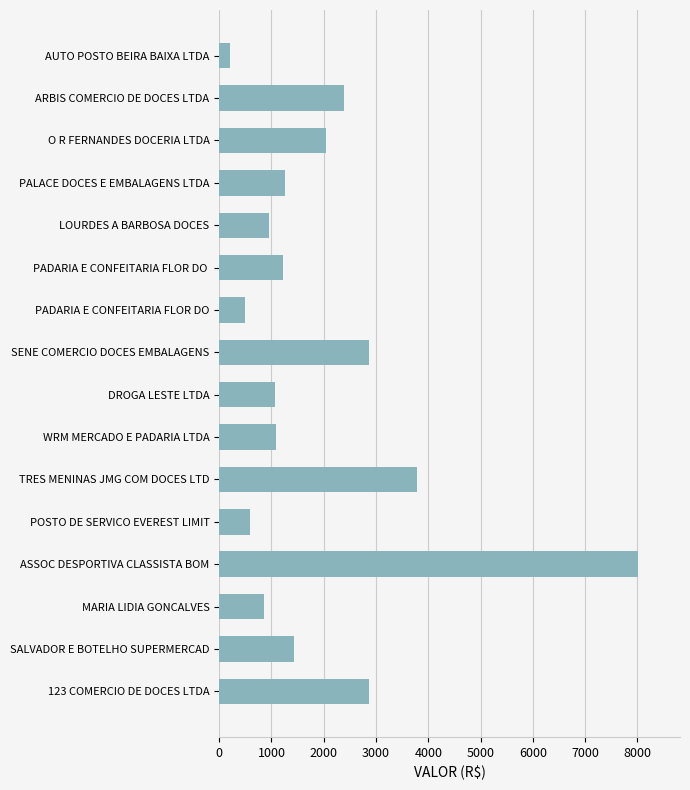

At which category does the chart reach its peak across all series?

ASSOC DESPORTIVA CLASSISTA BOM